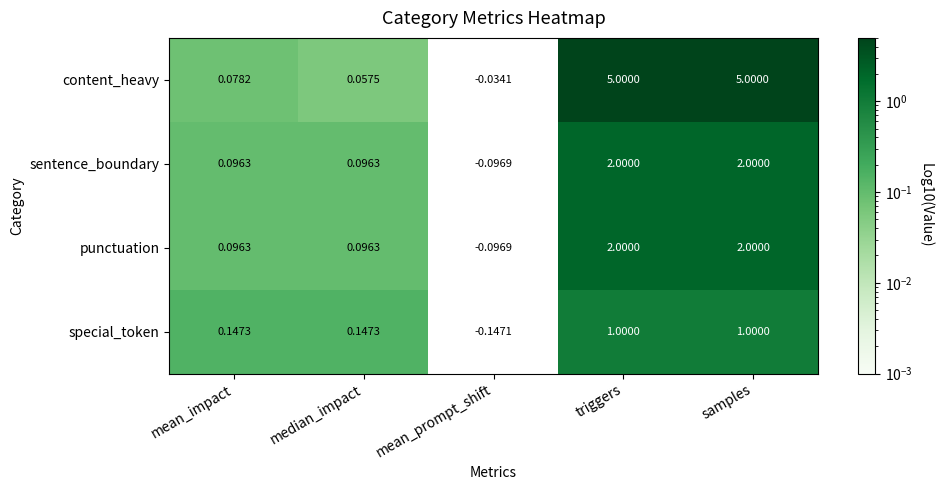

Is the value of sentence_boundary at mean_impact greater than the value of special_token at samples?

No